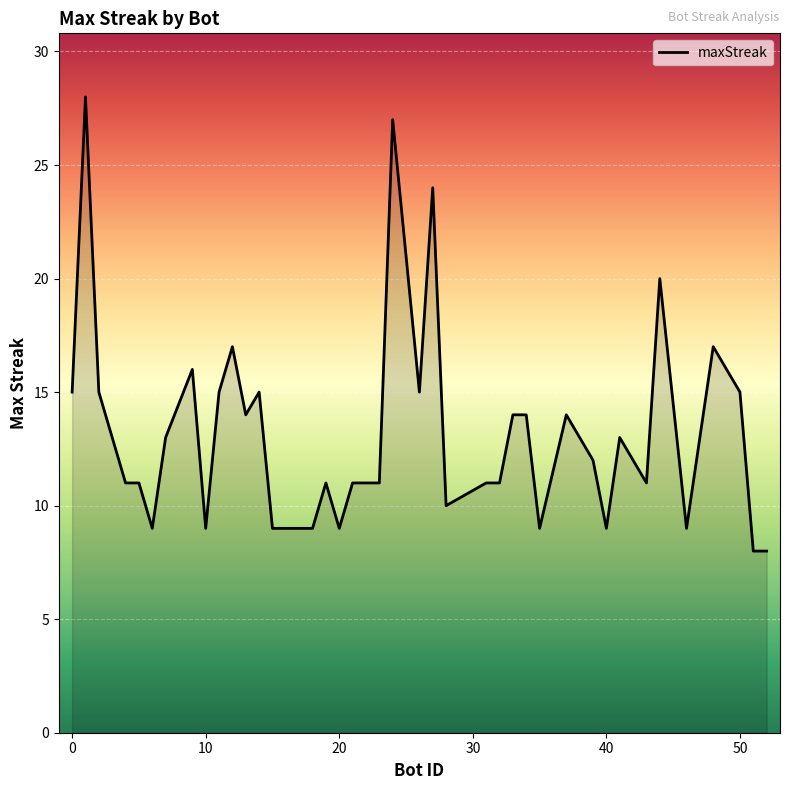

What is the difference between the maximum and minimum values?

20